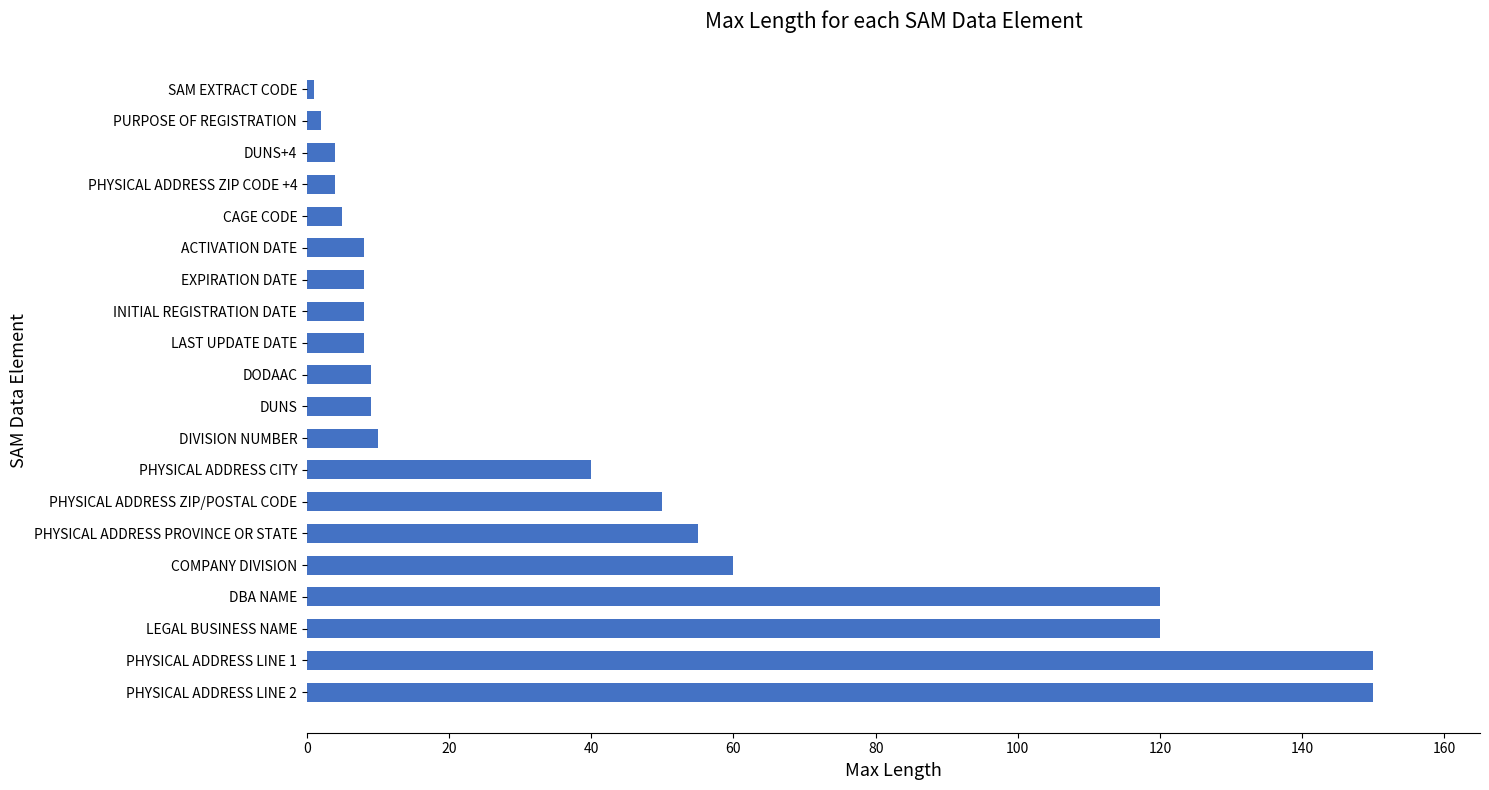

Reading top to bottom, list all the values displayed in this chart.

SAM EXTRACT CODE=1	PURPOSE OF REGISTRATION=2	DUNS+4=4	PHYSICAL ADDRESS ZIP CODE +4=4	CAGE CODE=5	ACTIVATION DATE=8	EXPIRATION DATE=8	INITIAL REGISTRATION DATE=8	LAST UPDATE DATE=8	DODAAC=9	DUNS=9	DIVISION NUMBER=10	PHYSICAL ADDRESS CITY=40	PHYSICAL ADDRESS ZIP/POSTAL CODE=50	PHYSICAL ADDRESS PROVINCE OR STATE=55	COMPANY DIVISION=60	DBA NAME=120	LEGAL BUSINESS NAME=120	PHYSICAL ADDRESS LINE 1=150	PHYSICAL ADDRESS LINE 2=150